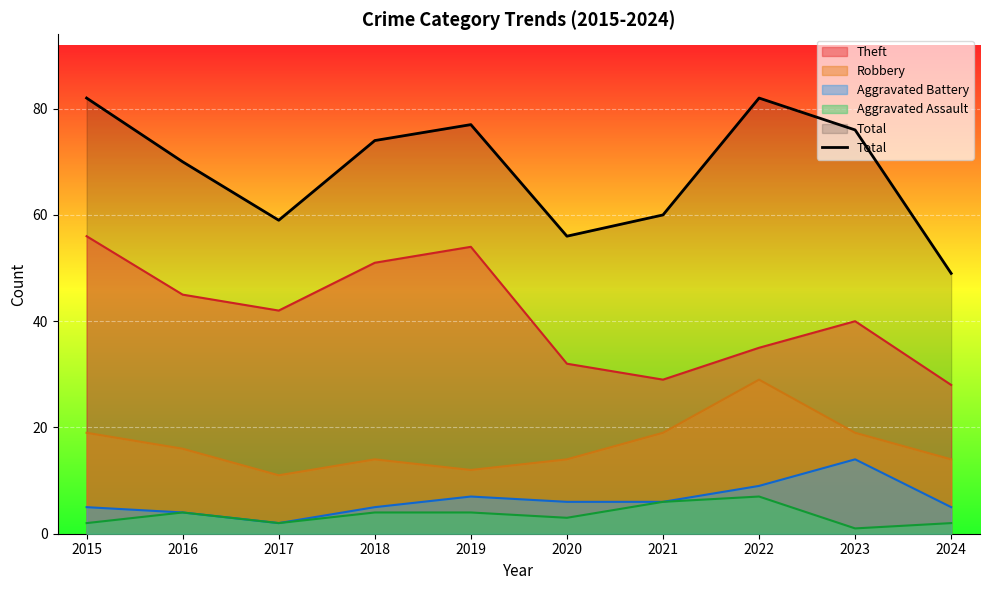

List the labels in order of value, largest first.

2015, 2022, 2019, 2023, 2018, 2016, 2021, 2017, 2020, 2024